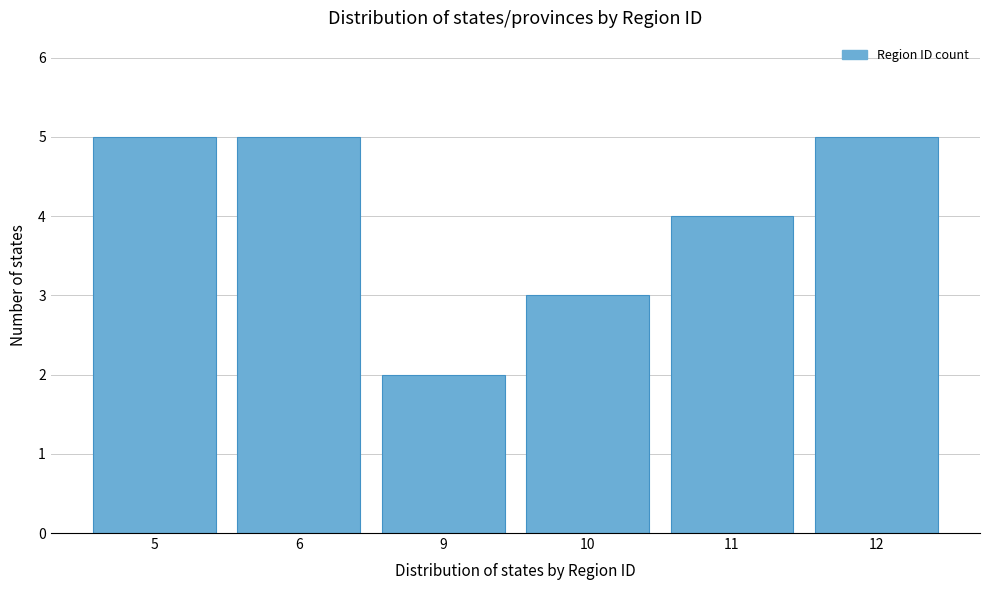

Reading left to right, transcribe all the data shown in this chart.

5	5	2	3	4	5